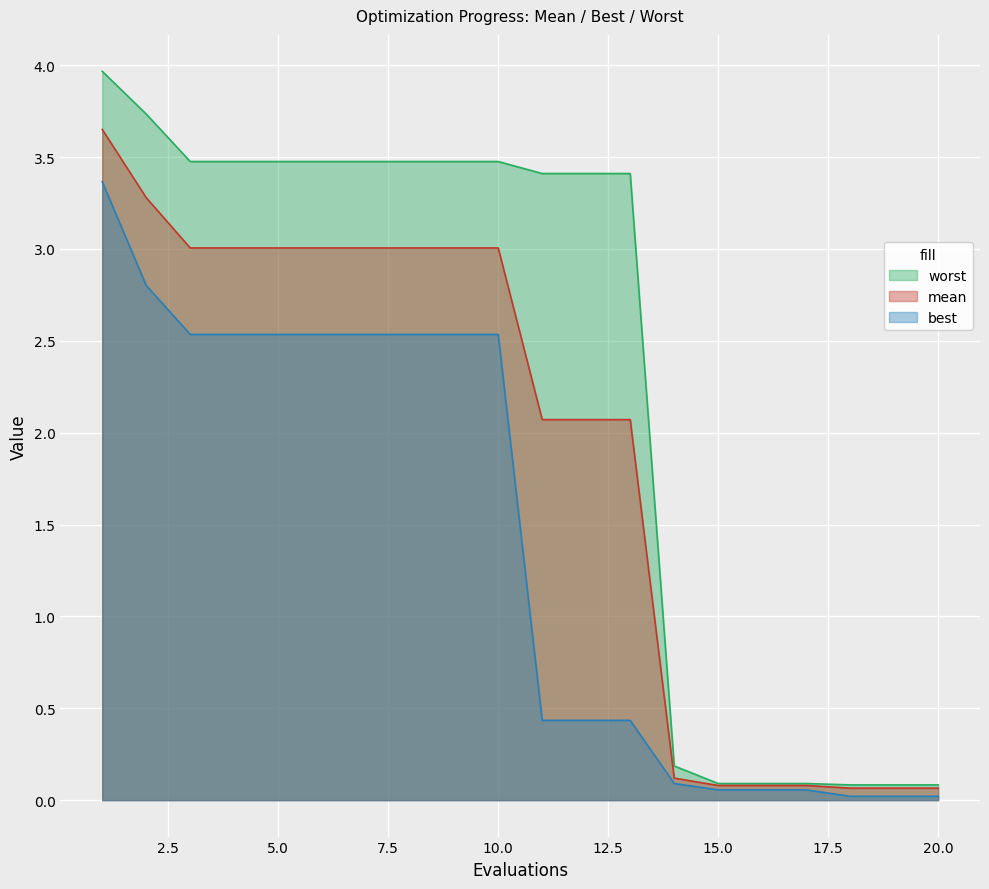

The value of mean at 5.0 is 1.1. True or false?

False